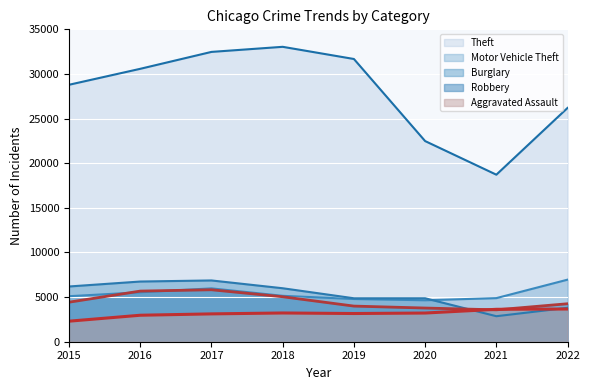

What is the value of the Robbery point at the 6th from the left?

3774